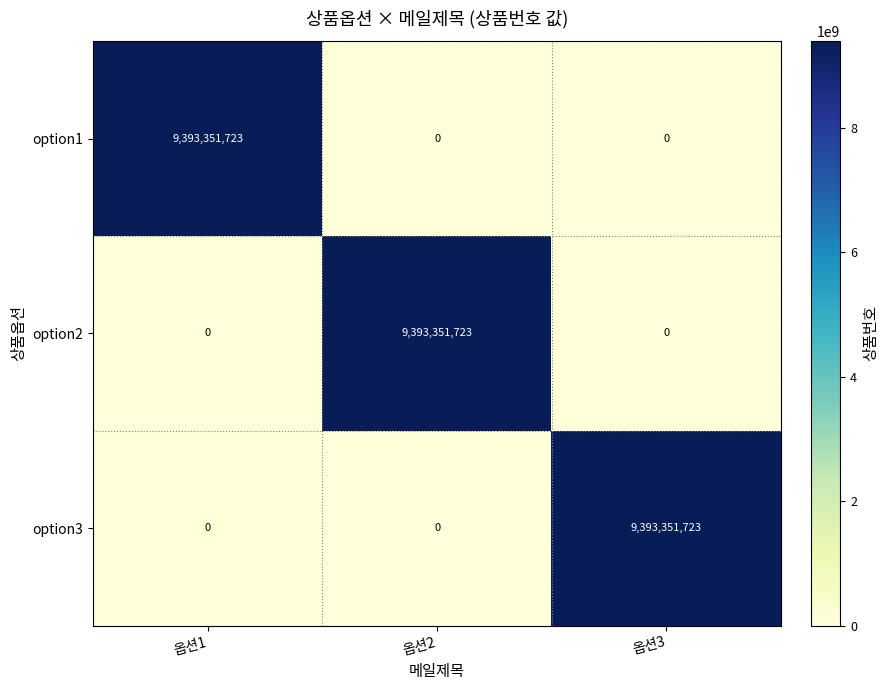

What is the difference between the highest and lowest values at 옵션3?

9393351723